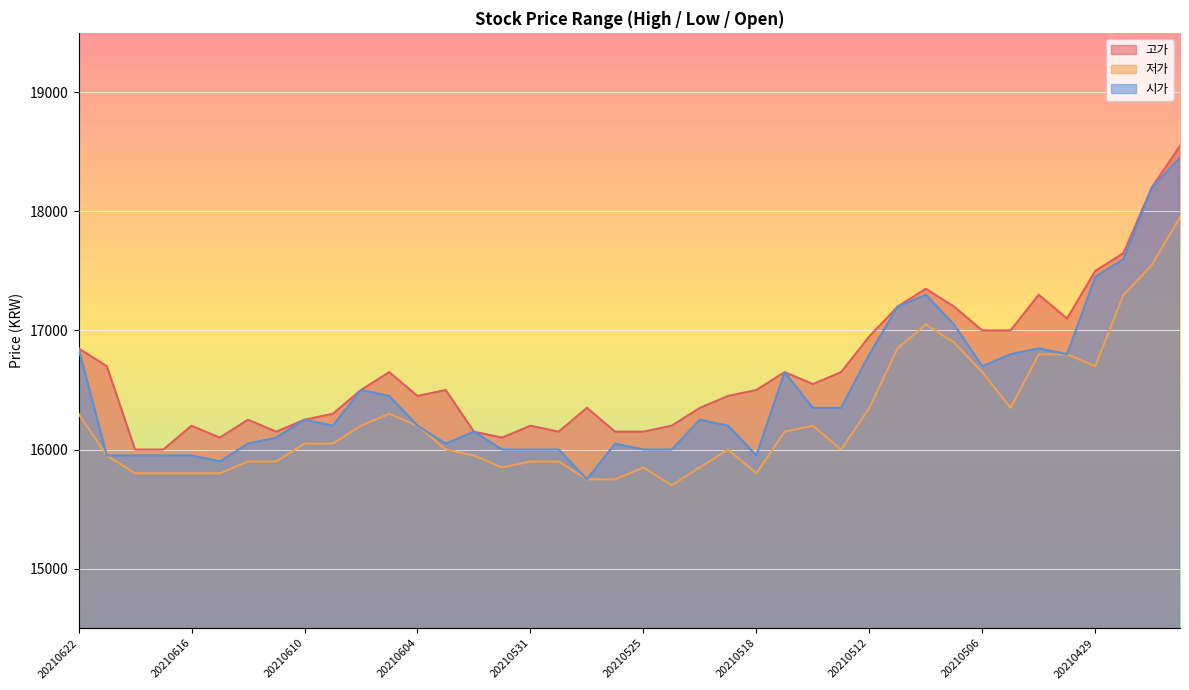

Read the 저가 value at 20210430.

16800